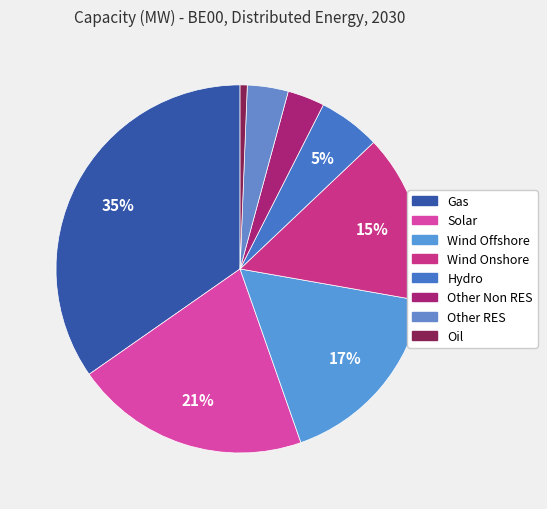

The Other RES slice represents 4% of the pie. True or false?

True